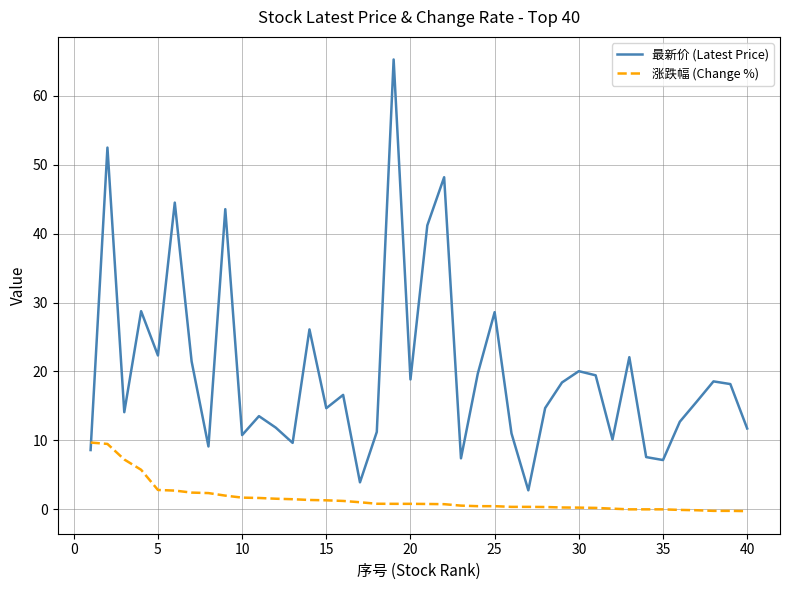

Which series ends up on top after the final intersection of 最新价 (Latest Price) and 涨跌幅 (Change %)?

最新价 (Latest Price)